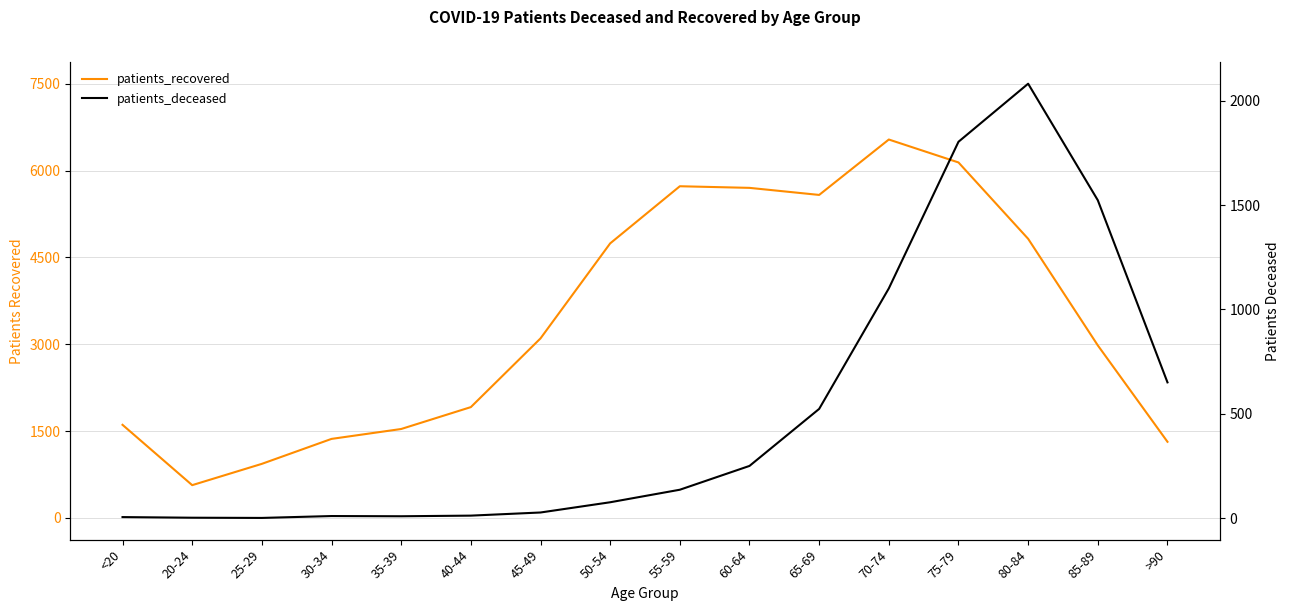

Reading right to left, list all the values displayed in this chart.

patients_recovered: >90=1315	85-89=2980	80-84=4821	75-79=6140	70-74=6536	65-69=5579	60-64=5701	55-59=5729	50-54=4742	45-49=3101	40-44=1914	35-39=1536	30-34=1365	25-29=934	20-24=566	<20=1608
patients_deceased: >90=651	85-89=1523	80-84=2081	75-79=1803	70-74=1101	65-69=524	60-64=251	55-59=137	50-54=77	45-49=28	40-44=13	35-39=10	30-34=11	25-29=2	20-24=3	<20=6